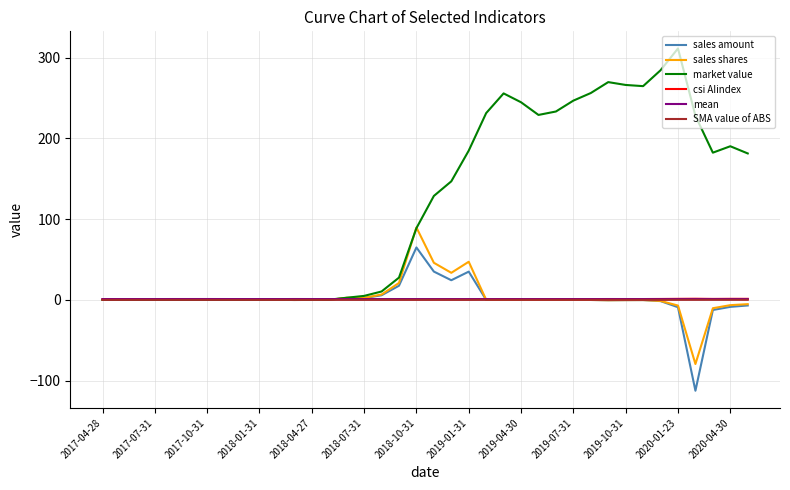

Does the chart display data point markers on the line(s)?

No